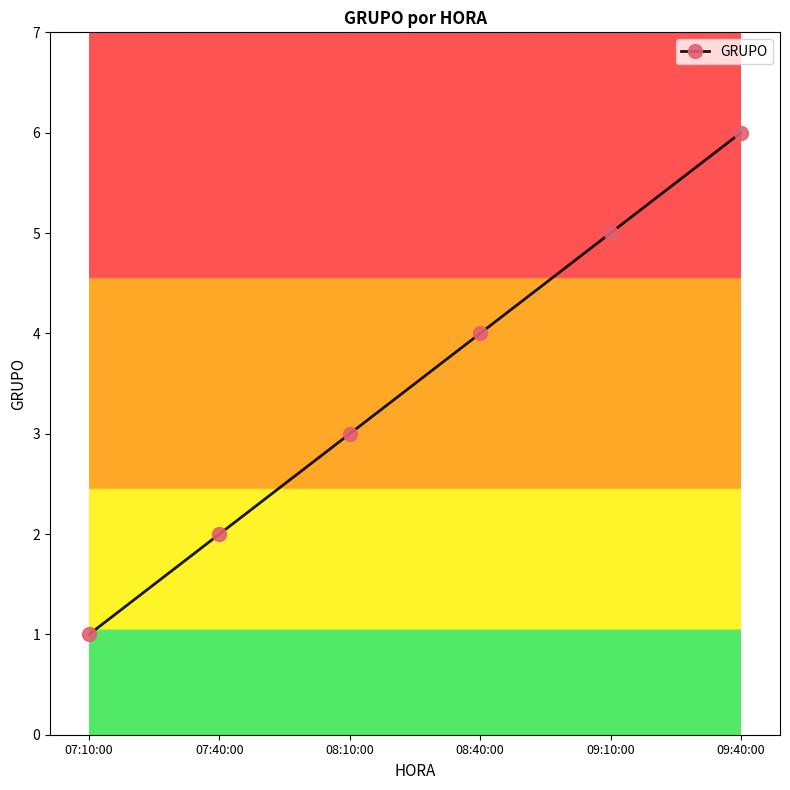

Where is the data nearest to the value 3?

08:10:00